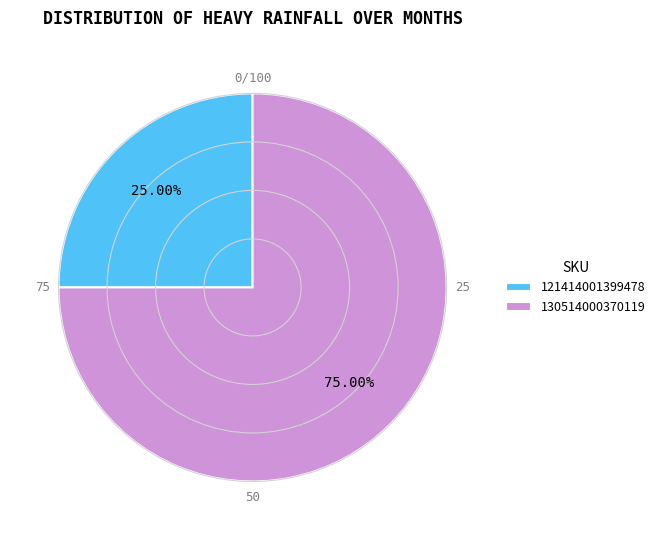

How many segments does this pie chart have?

2